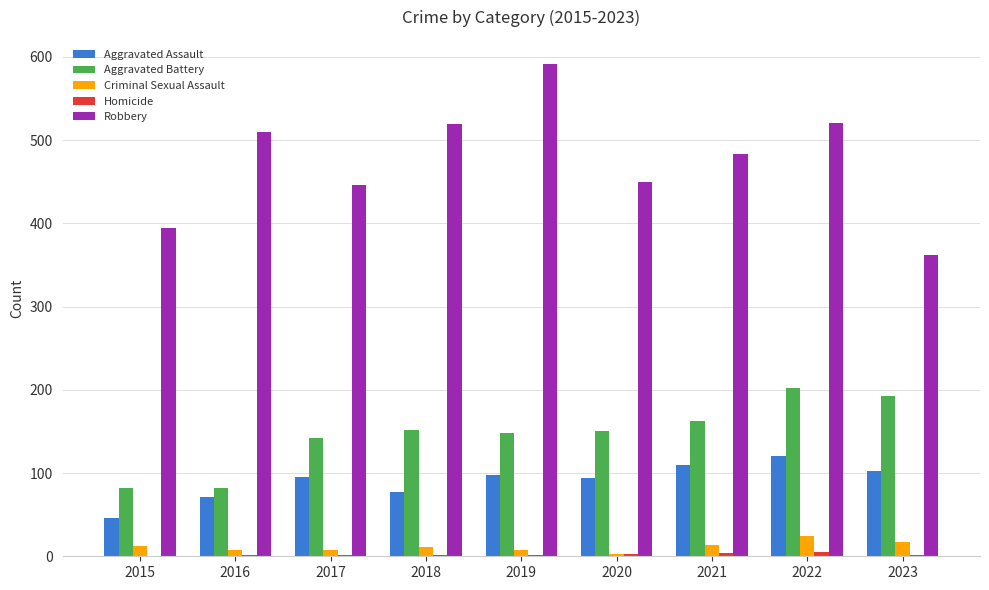

How many groups of bars are there?

9